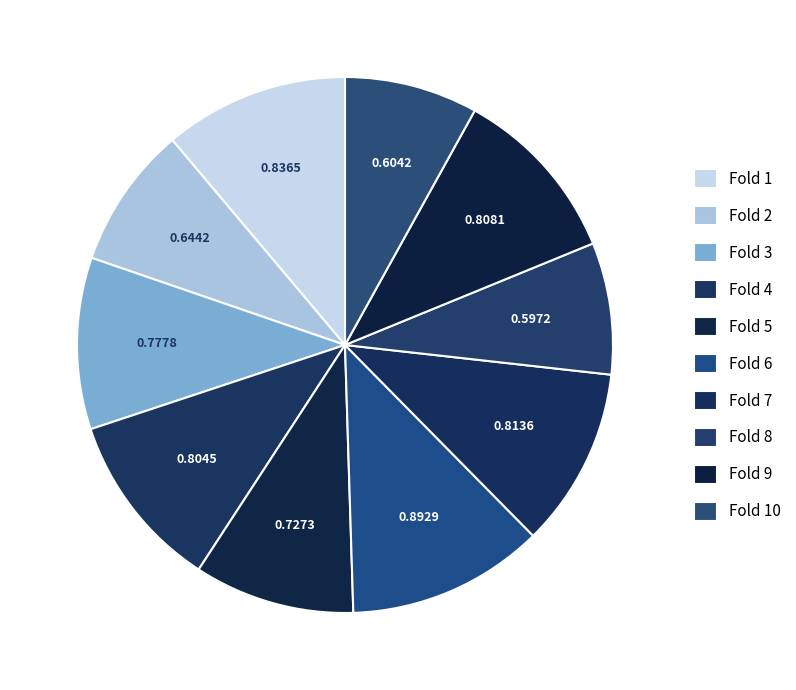

Does Fold 9 represent more than half of the total?

No